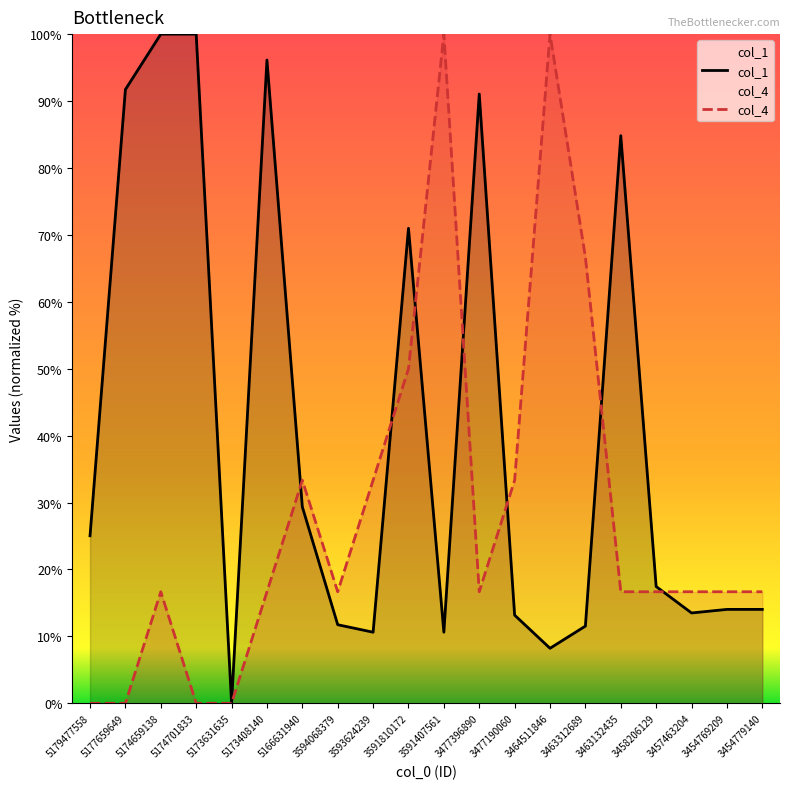

Where do col_4 and col_1 first cross each other?

5173408140 and 5166631940